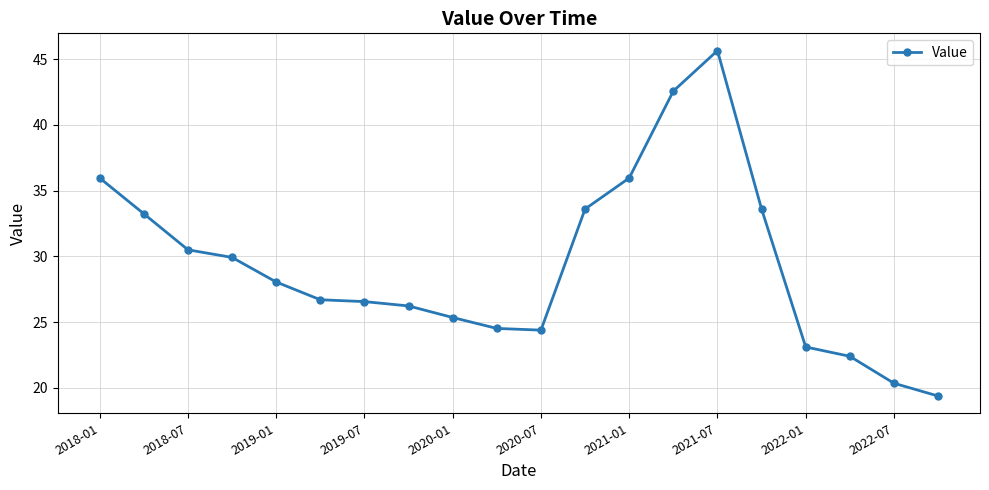

What is the minimum value shown in the chart?

19.4